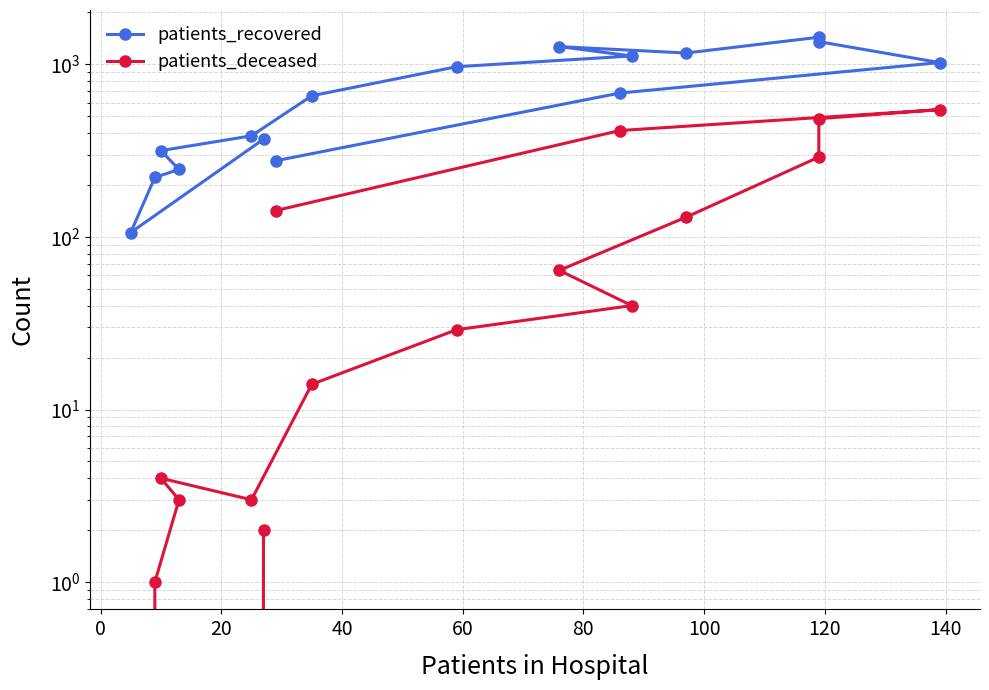

True or false: patients_recovered and patients_deceased intersect in this chart.

False